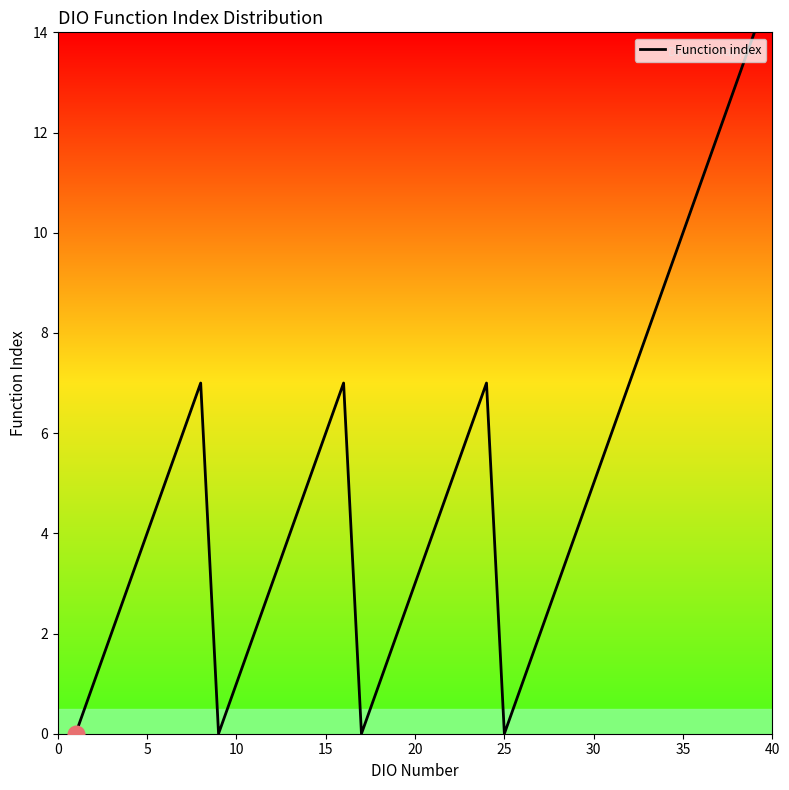

What is the difference between the maximum and minimum values?

14